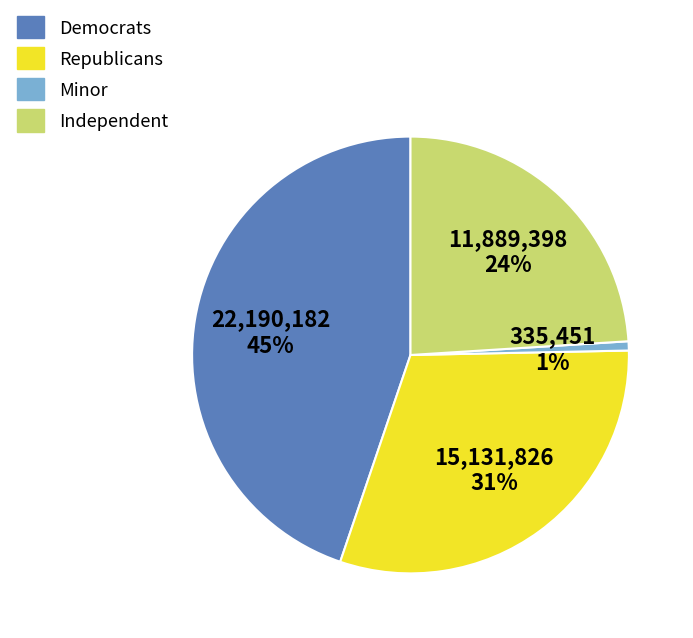

Which category has the smallest portion of the pie?

Minor